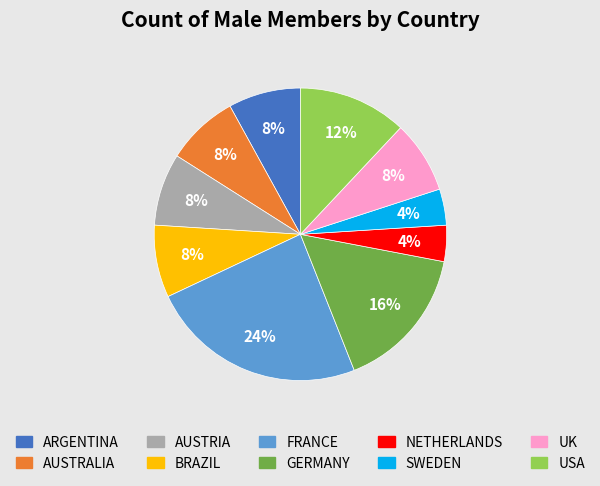

Is there a majority slice in this chart?

No